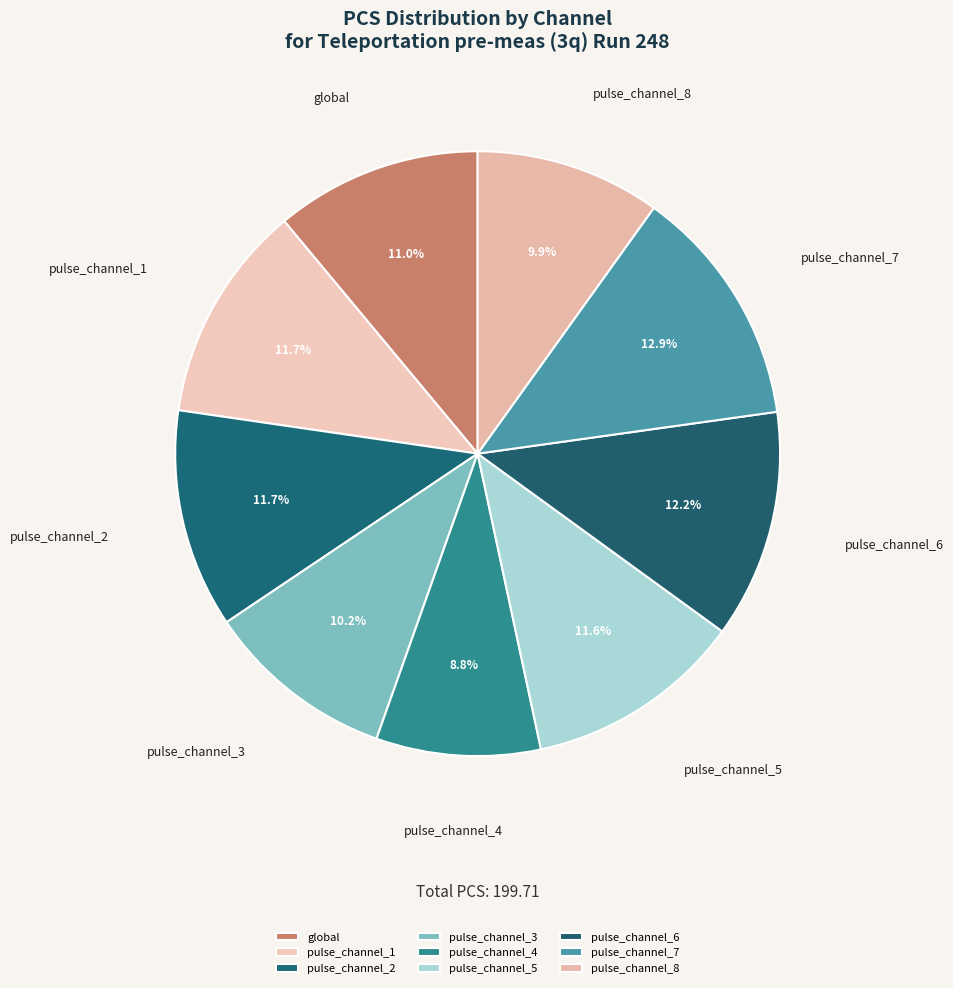

To the nearest percent, what percentage of the pie is pulse_channel_8?

10%